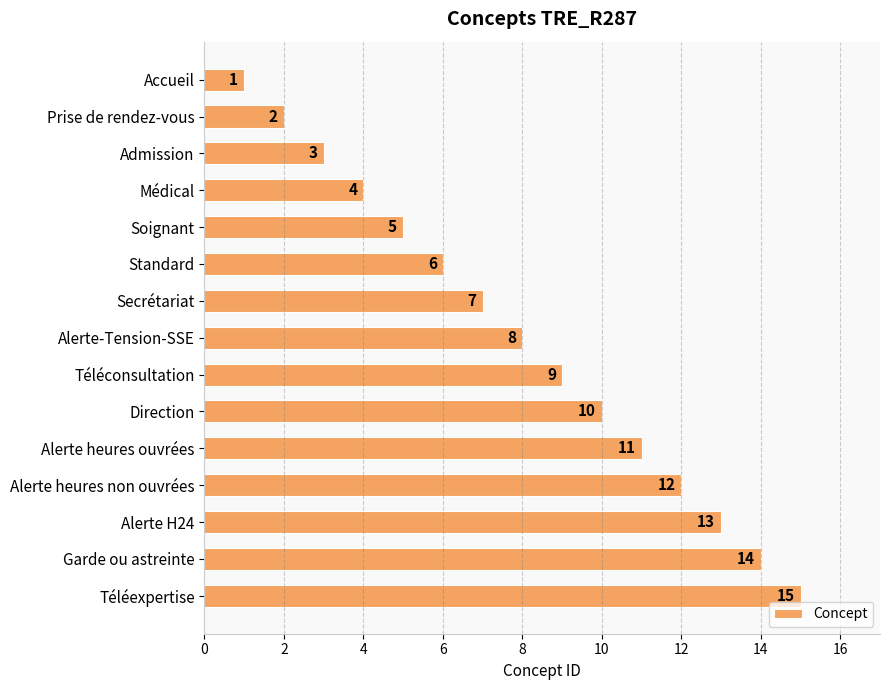

At which category does the chart reach its peak across all series?

Téléexpertise